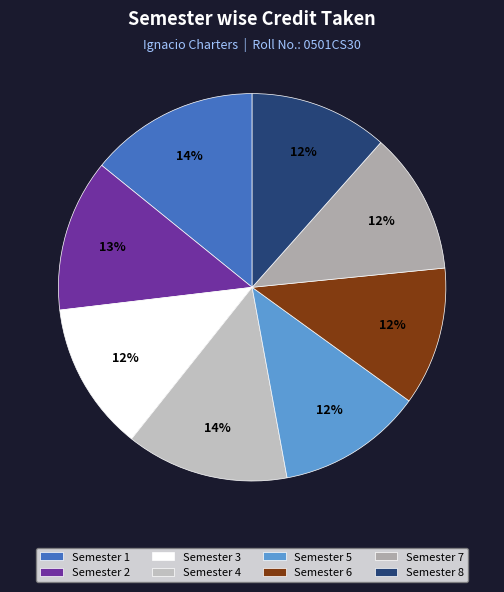

The Semester 2 slice represents 1% of the pie. True or false?

False